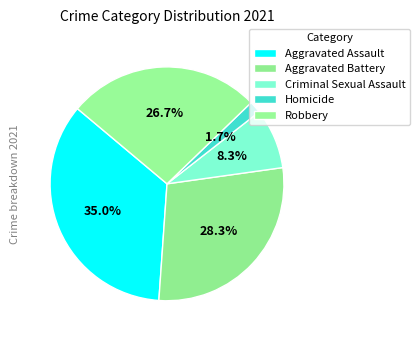

How many slices are in this pie chart?

5